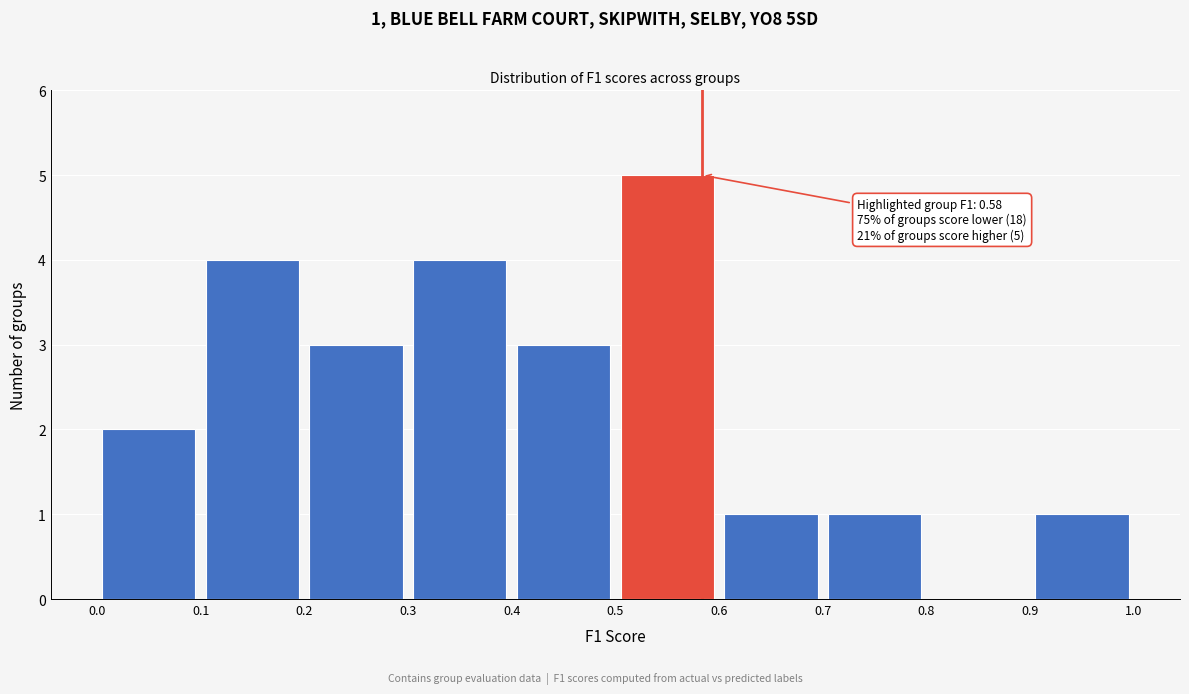

Which range on the x-axis has the tallest bar?

0.5 to 0.6